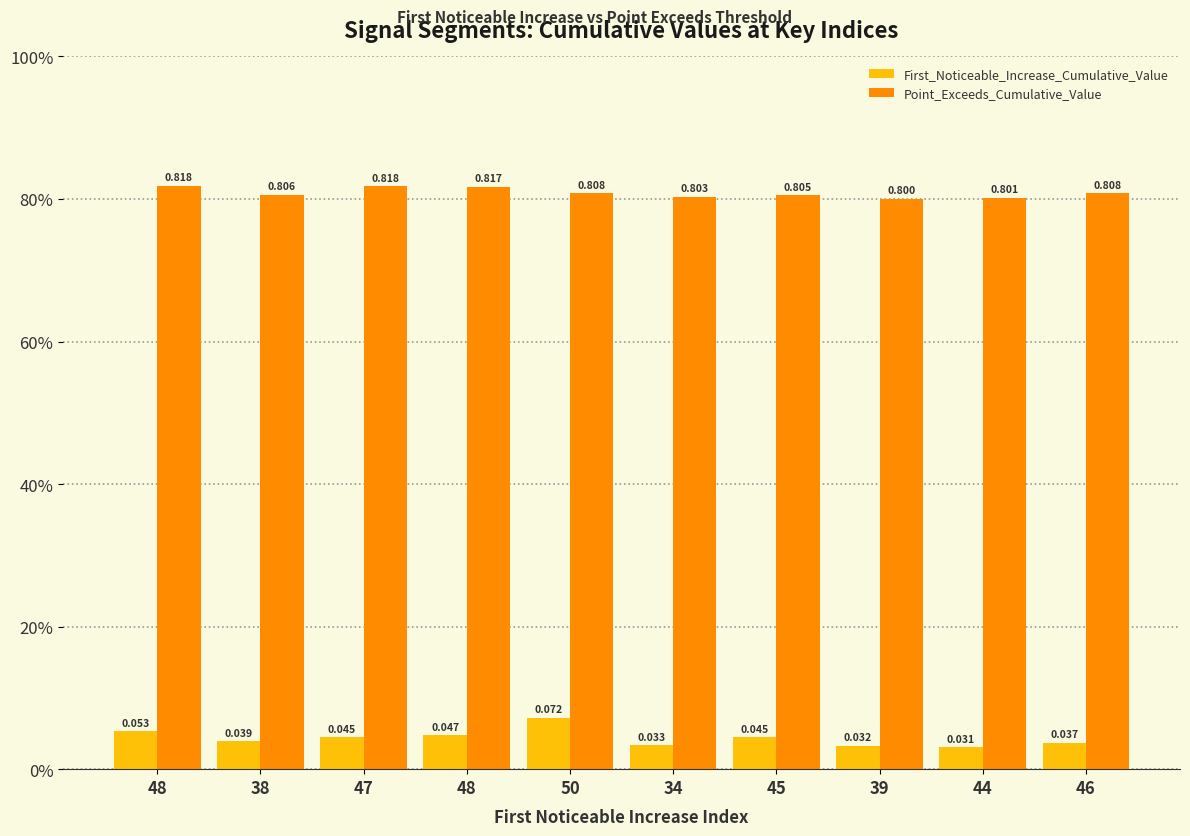

Count the Point_Exceeds_Cumulative_Value values in the range 0 to 1.

10